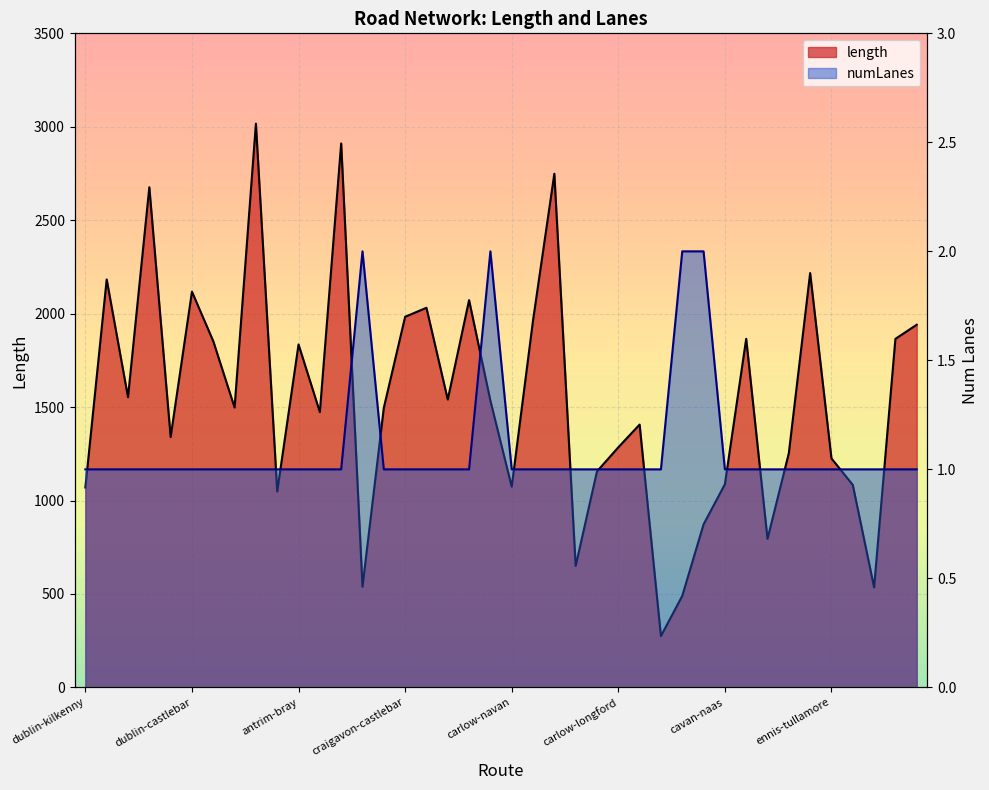

What is the difference between the second highest and second lowest values in the length series?

2421.6